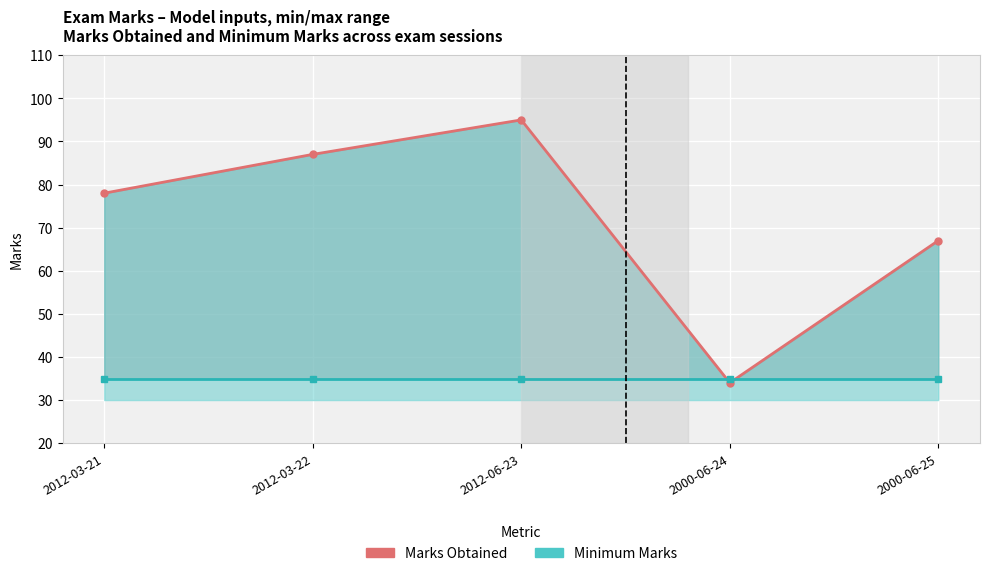

Which has a higher value, 2012-03-21 or 2012-06-23?

2012-06-23